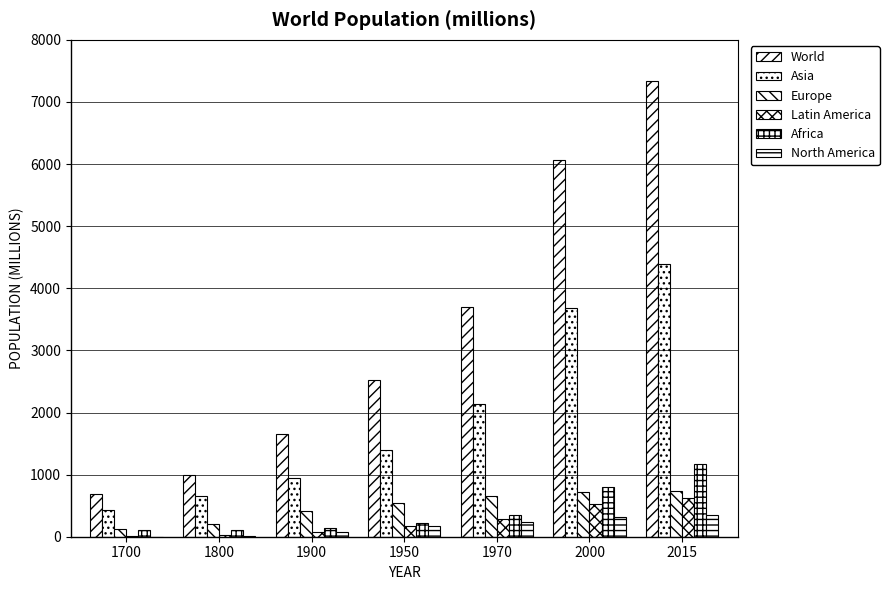

What is the sum of all North America values?

1168